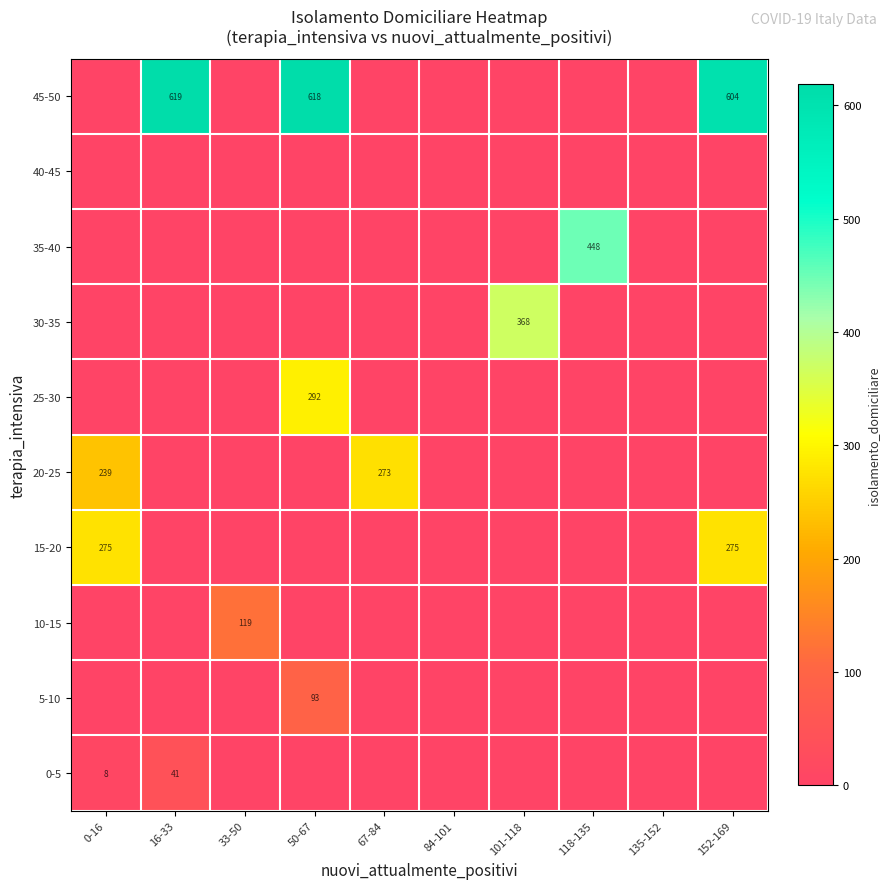

Is it true that 25-30 equals -170.1 at 152-169?

False